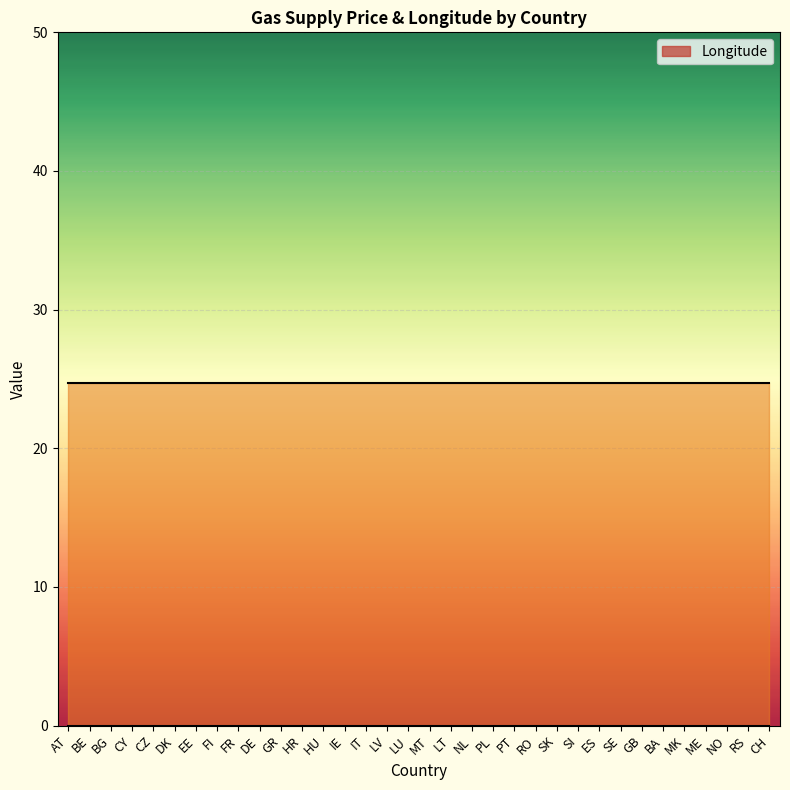

True or false: _price and Longitude cross at least once.

False